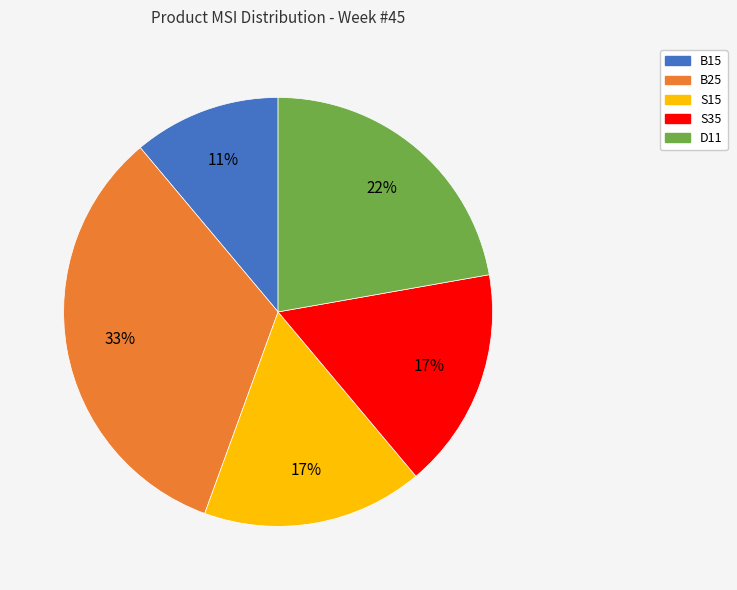

What is the ratio of the value at S35 to the value at B15?

1.5